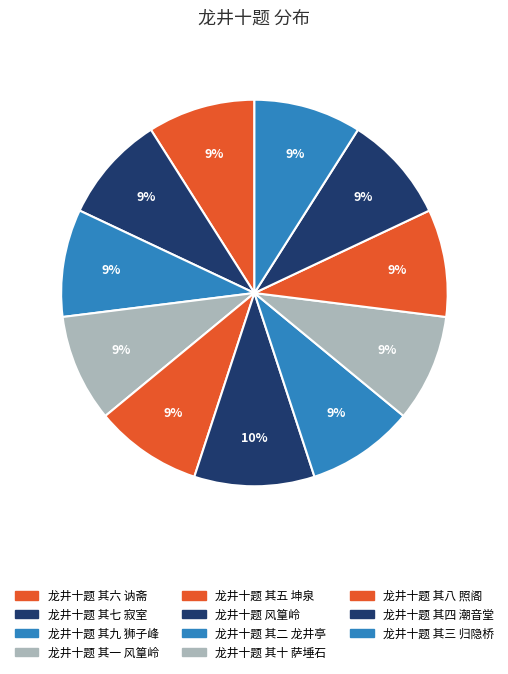

What is the smallest slice in the pie chart?

龙井十题 其一 风篁岭